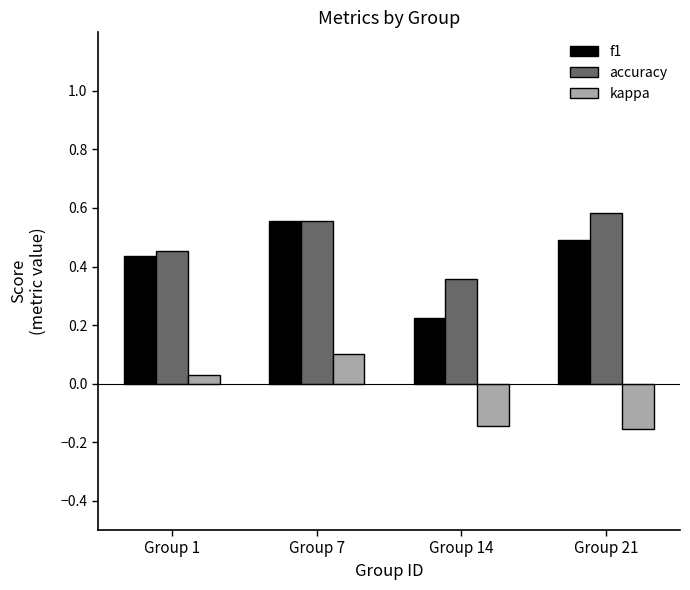

What is the difference between the maximum and minimum values in the kappa series?

0.3